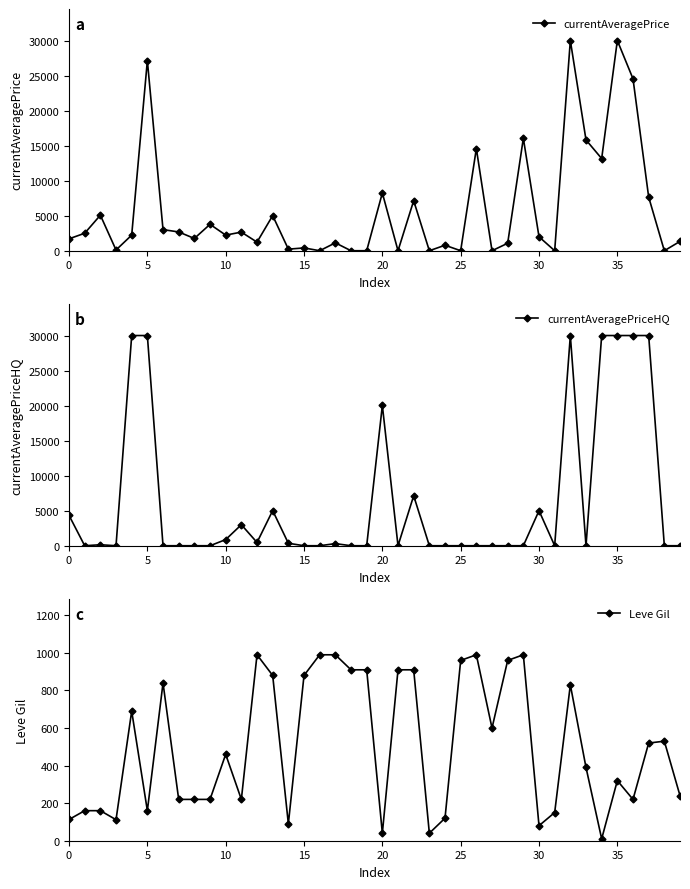

Reading left to right, list all the values displayed in this chart.

currentAveragePrice: 1698.7	2494.0	5071.0	104.0	2226.0	27125.0	3011.0	2680.0	1750.0	3767.0	2230.0	2656.0	1226.7	5013.0	223.0	400.0	0.0	1124.7	0.0	0.0	8245.0	0.0	7139.9	0.0	783.3	0.0	14573.5	0.0	1066.3	16048.6	1988.5	0.0	30000.0	15812.3	13153.9	30000.0	24540.3	7658.6	0.0	1331.2
currentAveragePriceHQ: 4330.0	0.0	139.4	0.0	30000.0	30000.0	0.0	0.0	0.0	0.0	875.0	2999.0	466.3	5013.0	350.0	0.0	0.0	299.0	0.0	0.0	20018.0	0.0	7139.9	0.0	0.0	0.0	0.0	0.0	0.0	0.0	5000.0	0.0	30000.0	0.0	30000.0	30000.0	30000.0	30000.0	0.0	0.0
Leve Gil: 113.0	160.0	160.0	112.0	690.0	160.0	840.0	220.0	220.0	220.0	460.0	220.0	990.0	880.0	90.0	880.0	990.0	990.0	910.0	910.0	40.0	910.0	910.0	40.0	120.0	960.0	990.0	600.0	960.0	990.0	80.0	150.0	830.0	390.0	10.0	320.0	220.0	520.0	530.0	240.0